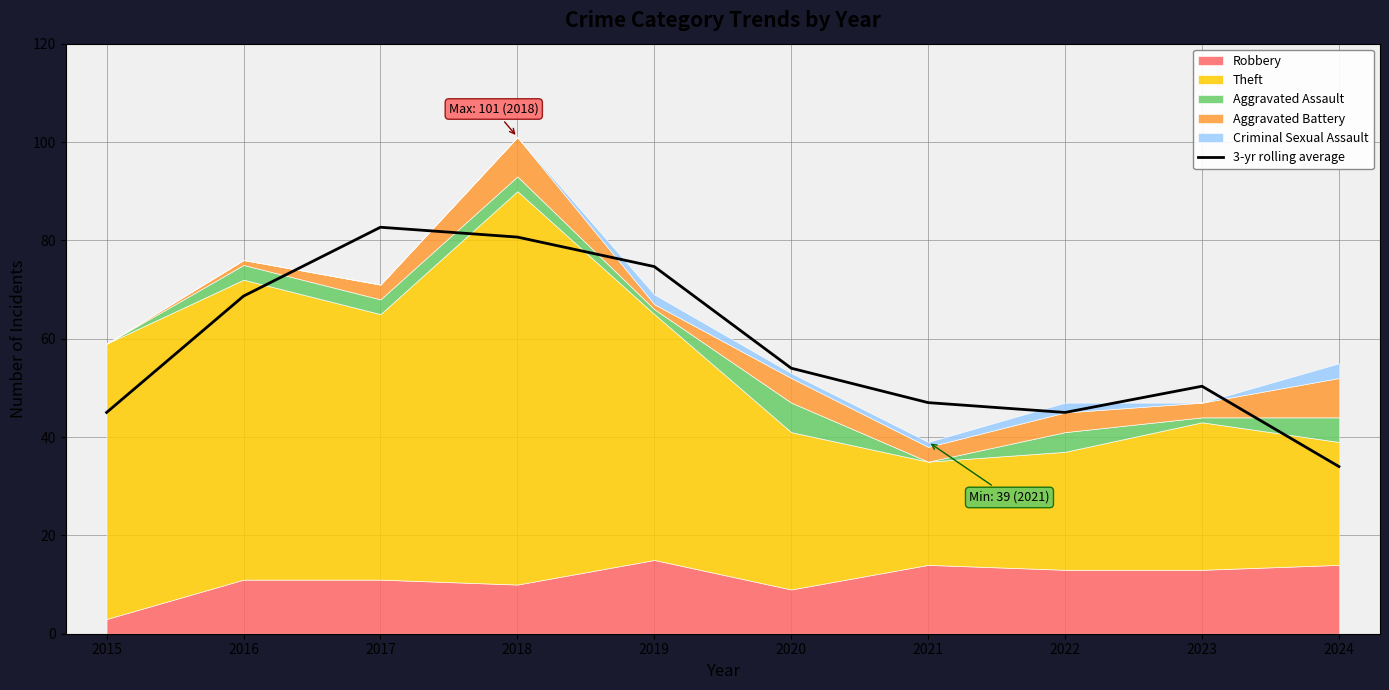

What is the minimum value shown in the chart?

34.0